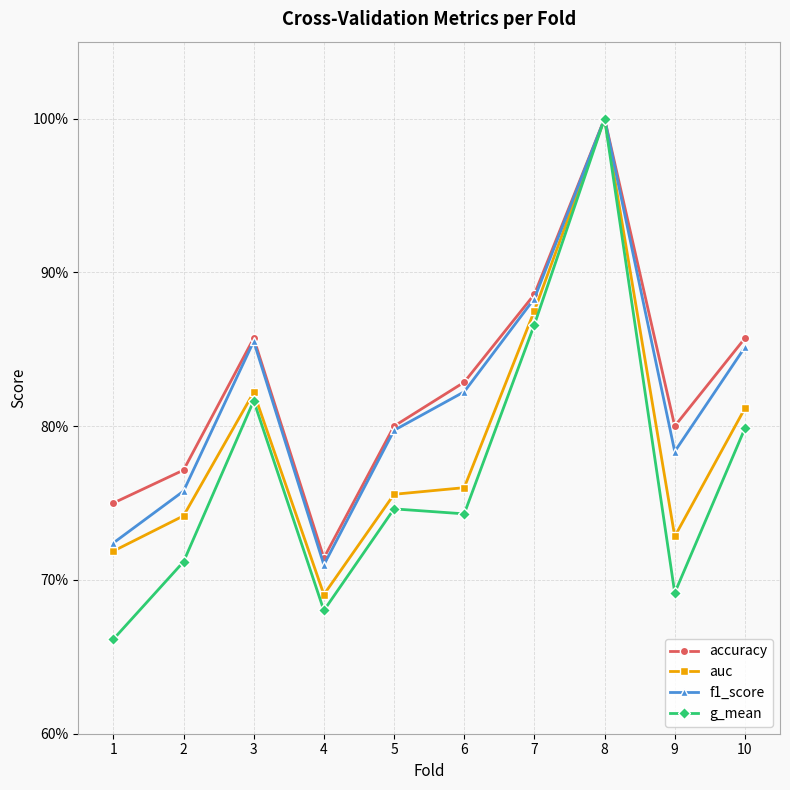

Is it true that auc equals 0.2 at 10?

False